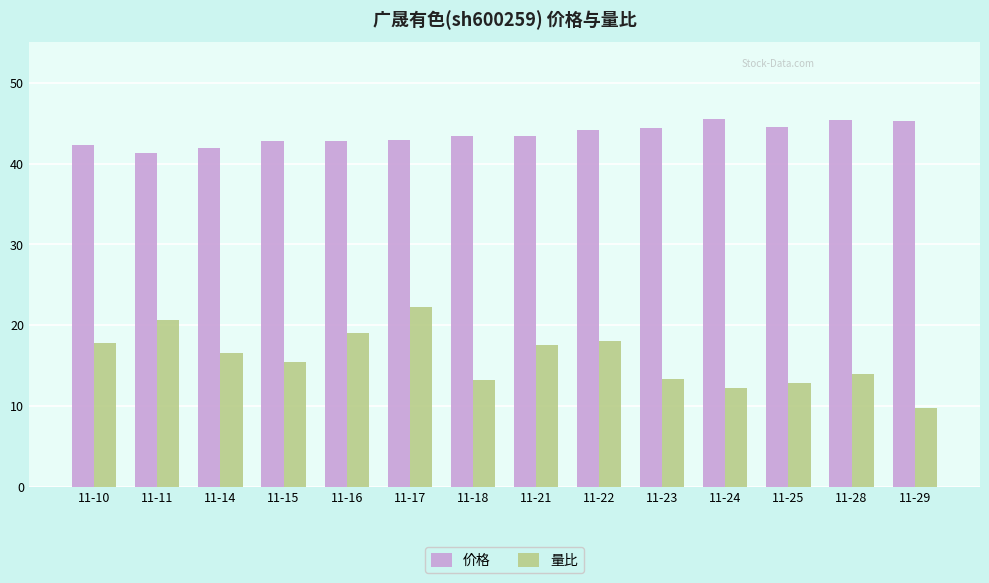

What is the value of the 价格 bar at the 3rd from the left?

42.0